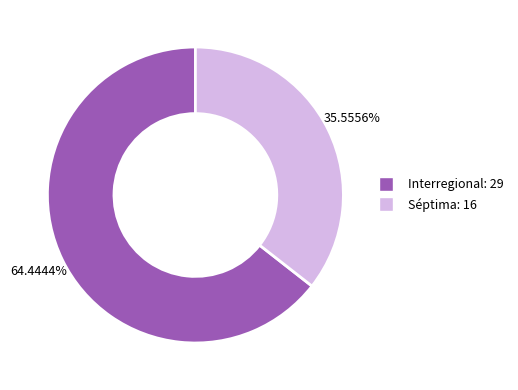

The Interregional slice represents 64% of the pie. True or false?

True